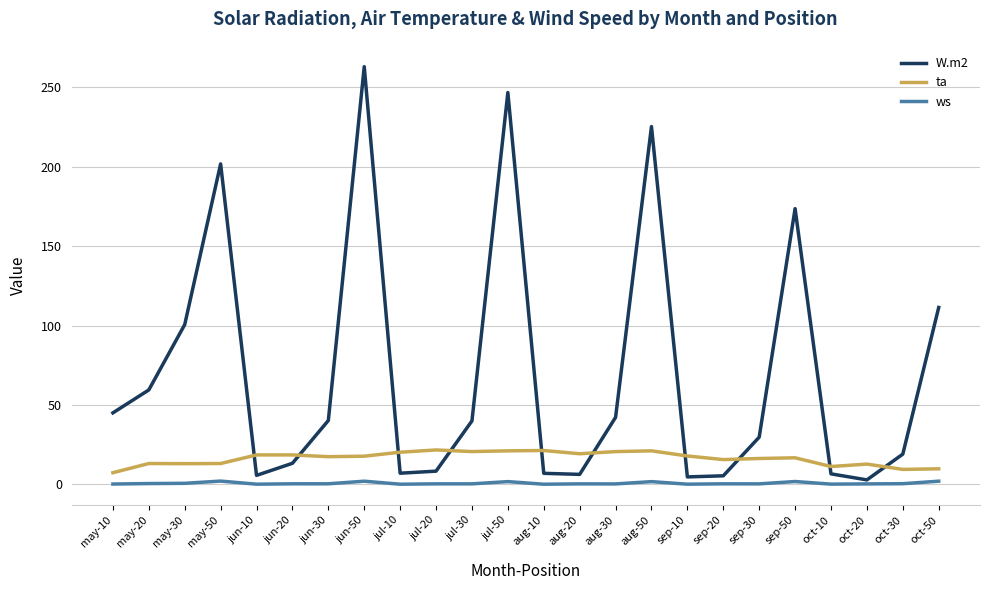

Which series has the largest total across all categories?

W.m2